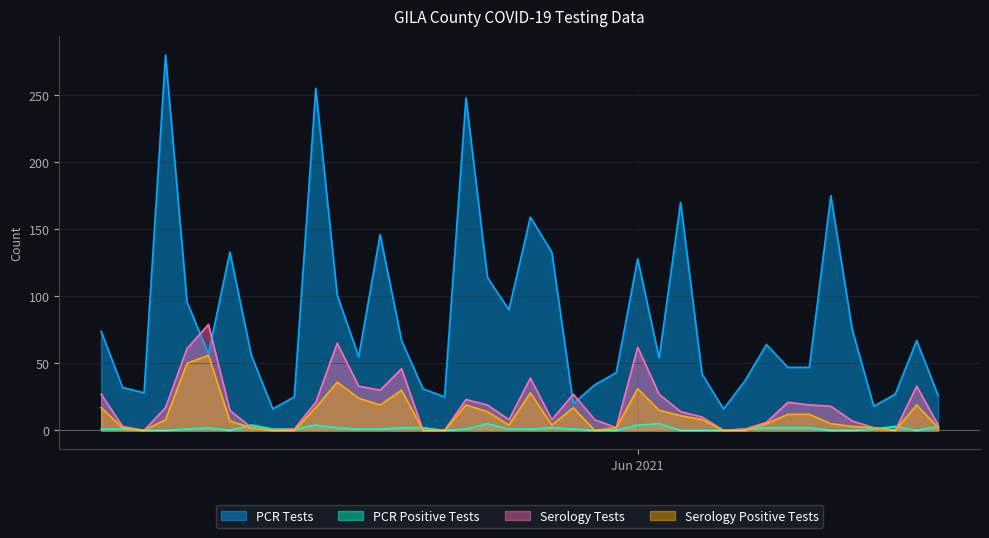

What are all the series names shown in the legend?

PCR Tests, PCR Positive Tests, Serology Tests, Serology Positive Tests